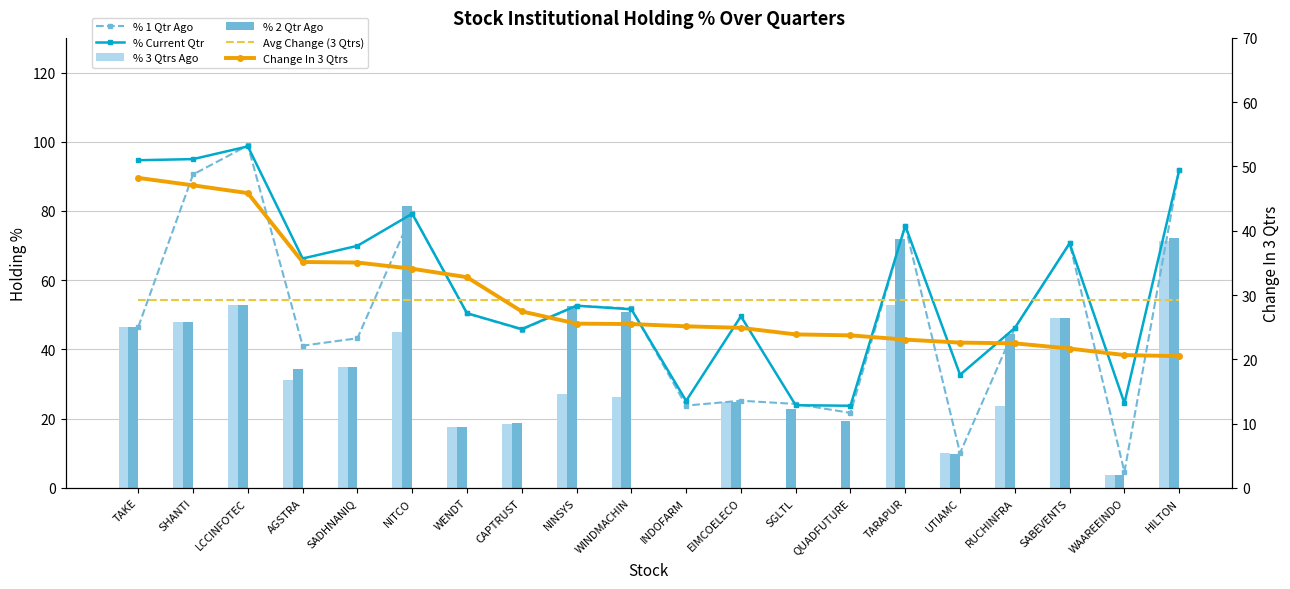

Which has a higher value, RUCHINFRA or SADHNANIQ?

RUCHINFRA